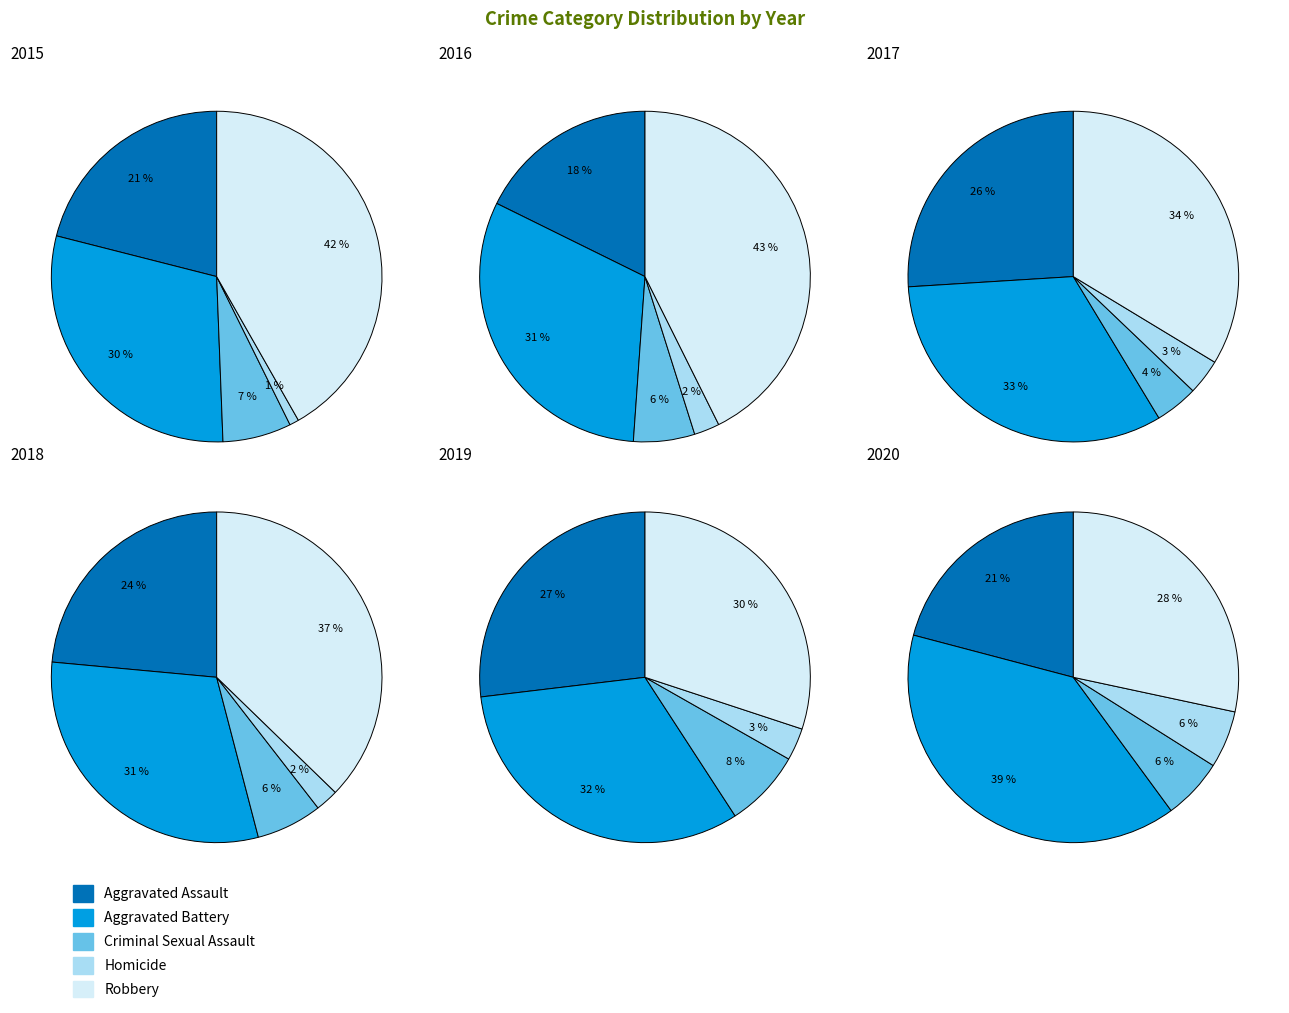

How many slices are in this pie chart?

5